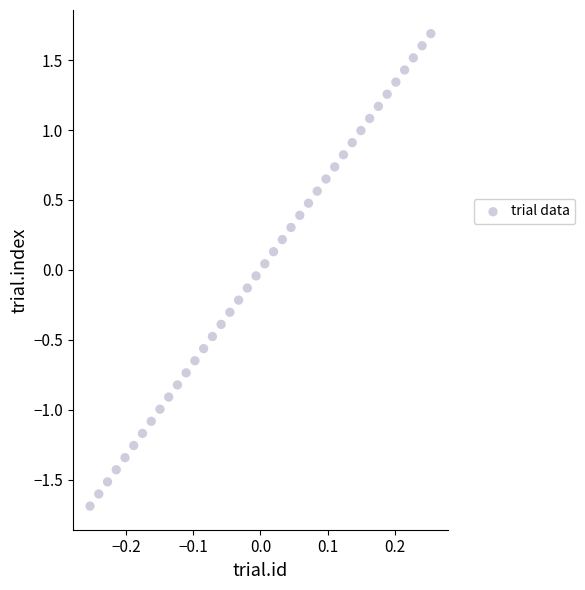

What is the range of X values (max minus min)?

0.5